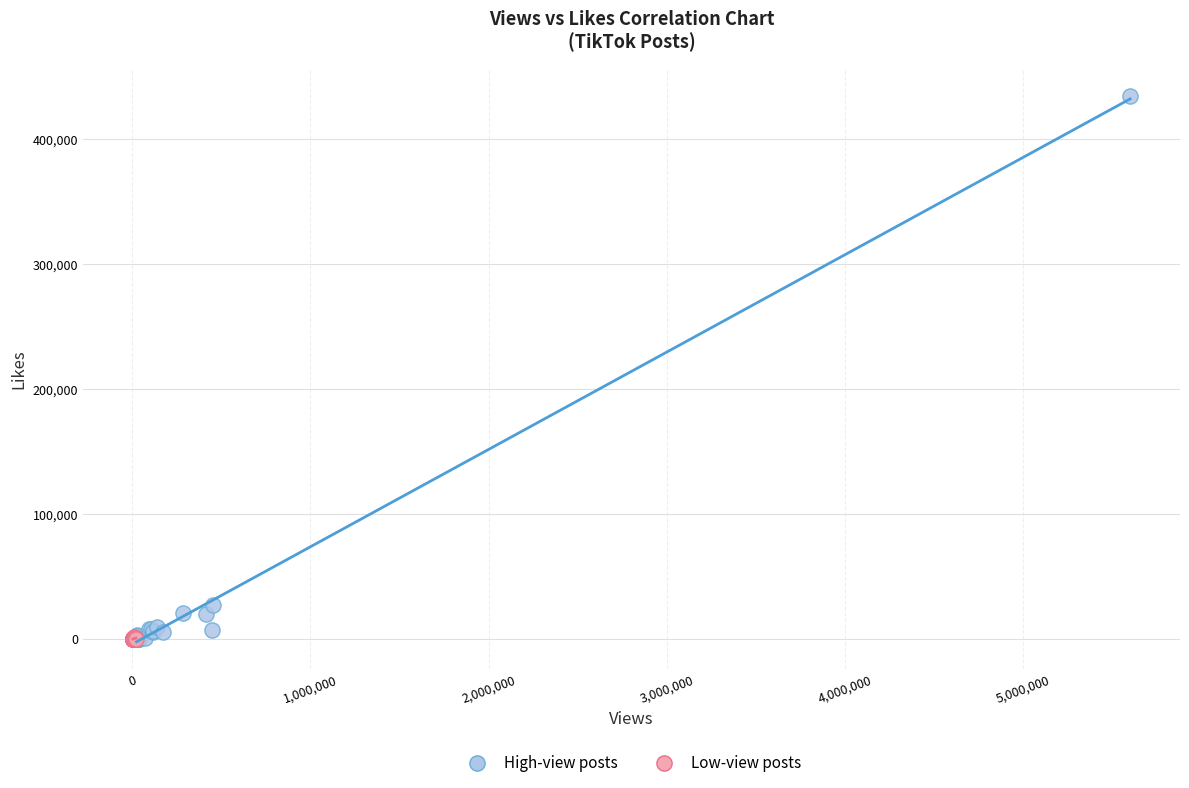

Which series contains the highest Y value?

High-view posts